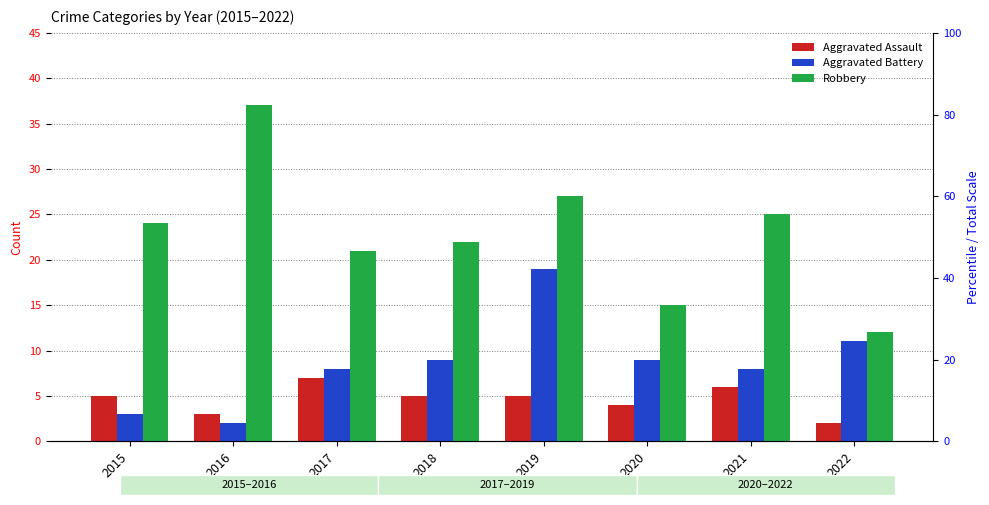

Rank the series by their average value, from lowest to highest.

Aggravated Assault, Aggravated Battery, Robbery